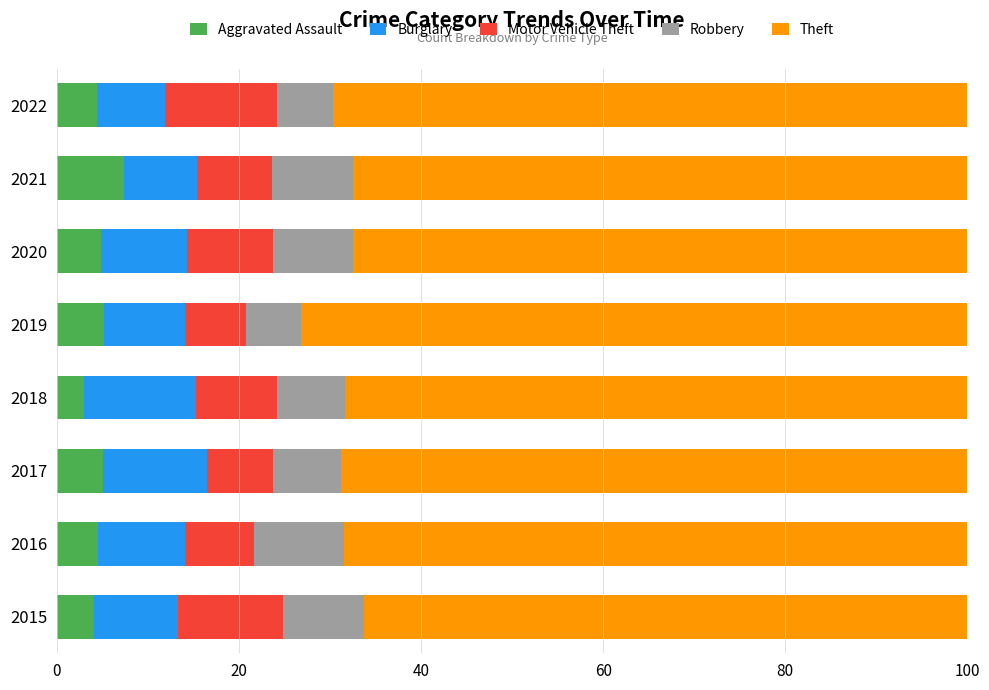

How many distinct data groups are displayed?

5